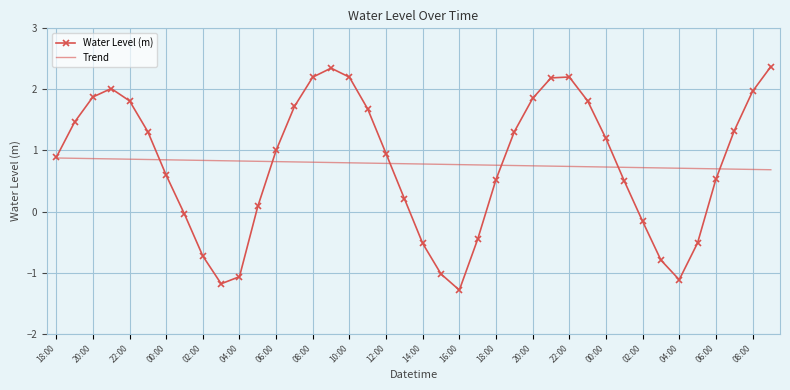

Which series has the largest range (max minus min)?

Water Level (m)